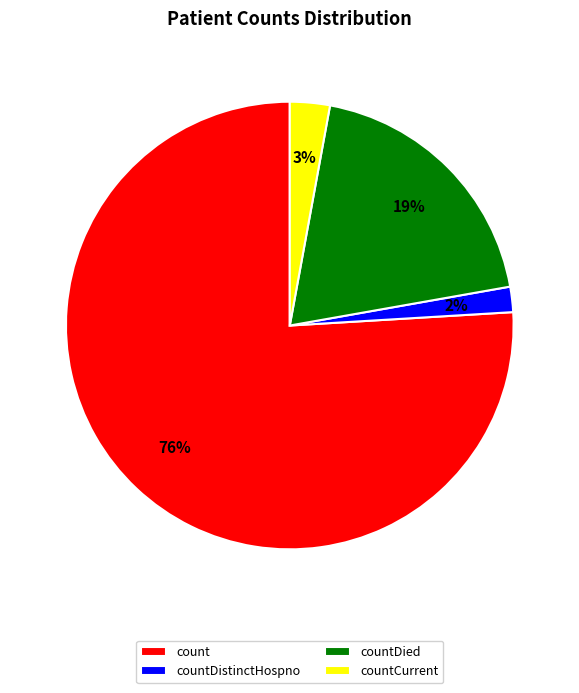

Between count and countDistinctHospno, which is larger?

count